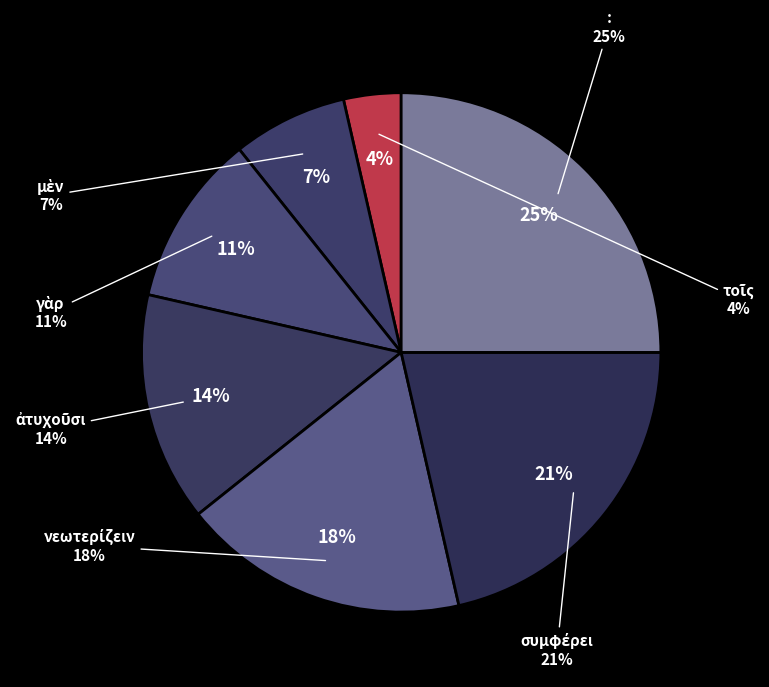

To the nearest percent, what is the combined percentage of : and τοῖς?

29%